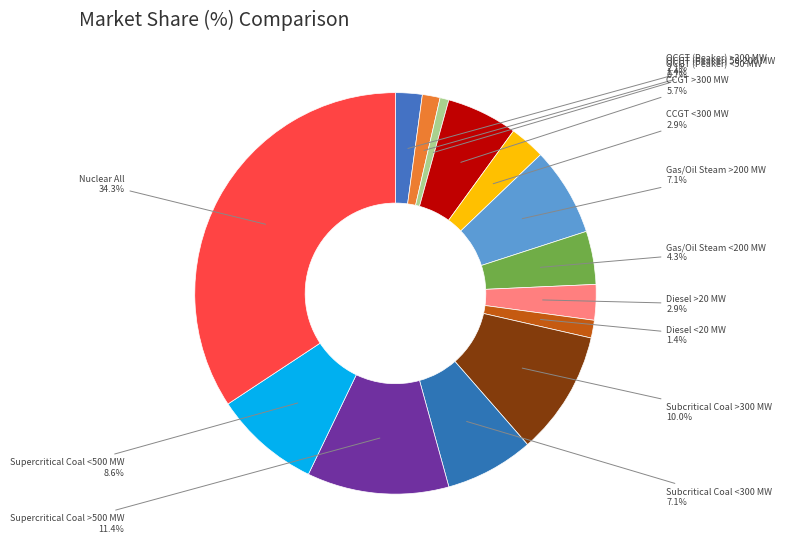

Does OCGT (Peaker) >200 MW represent more than half of the total?

No